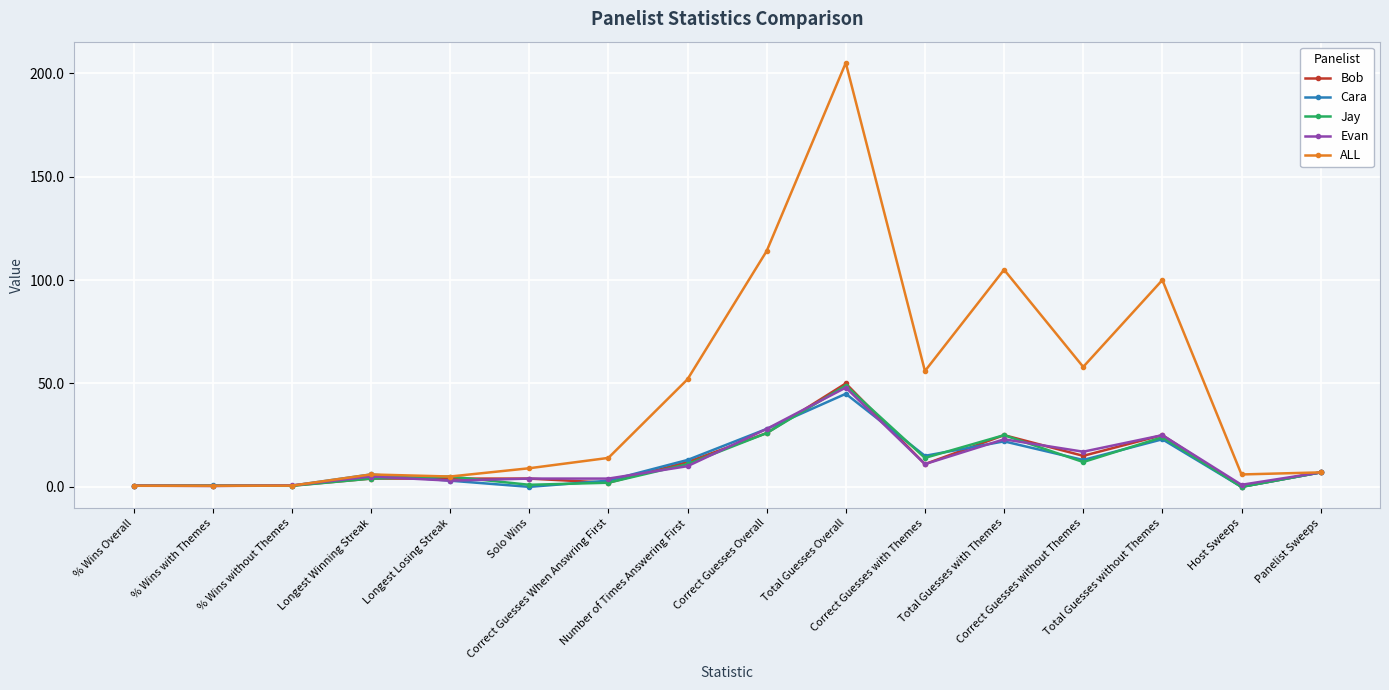

Does the chart display data point markers on the line(s)?

Yes